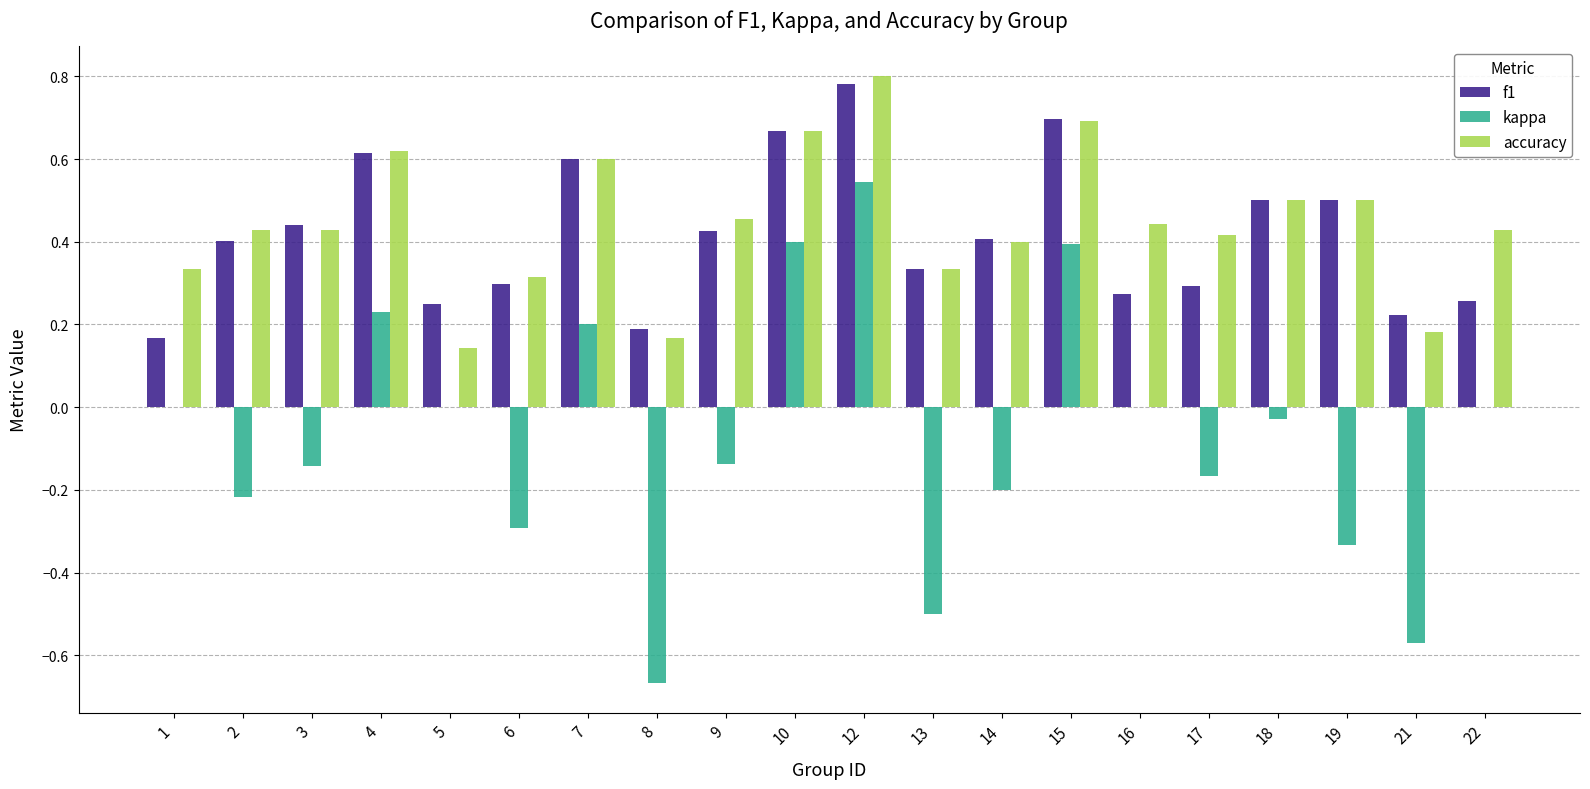

What is the sum of all kappa values?

-1.5